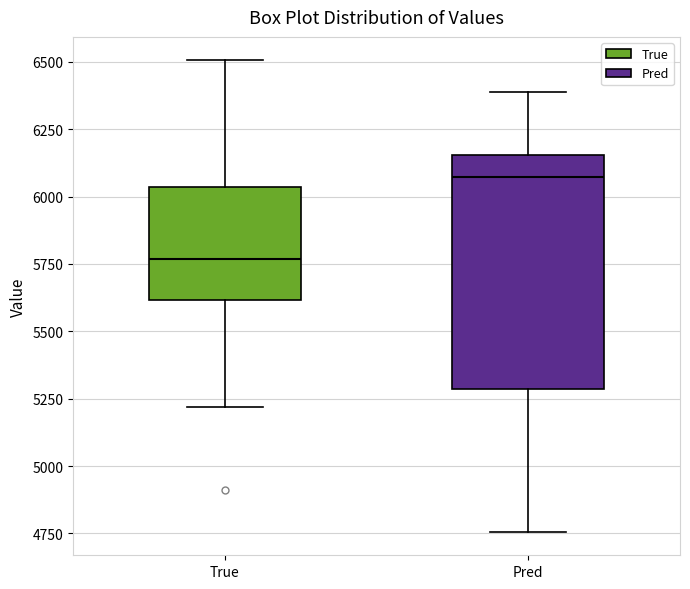

Where does the median line of the box for True sit on the y-axis? The values are not printed on the chart, so give them approximately, as read against the axis.

5750